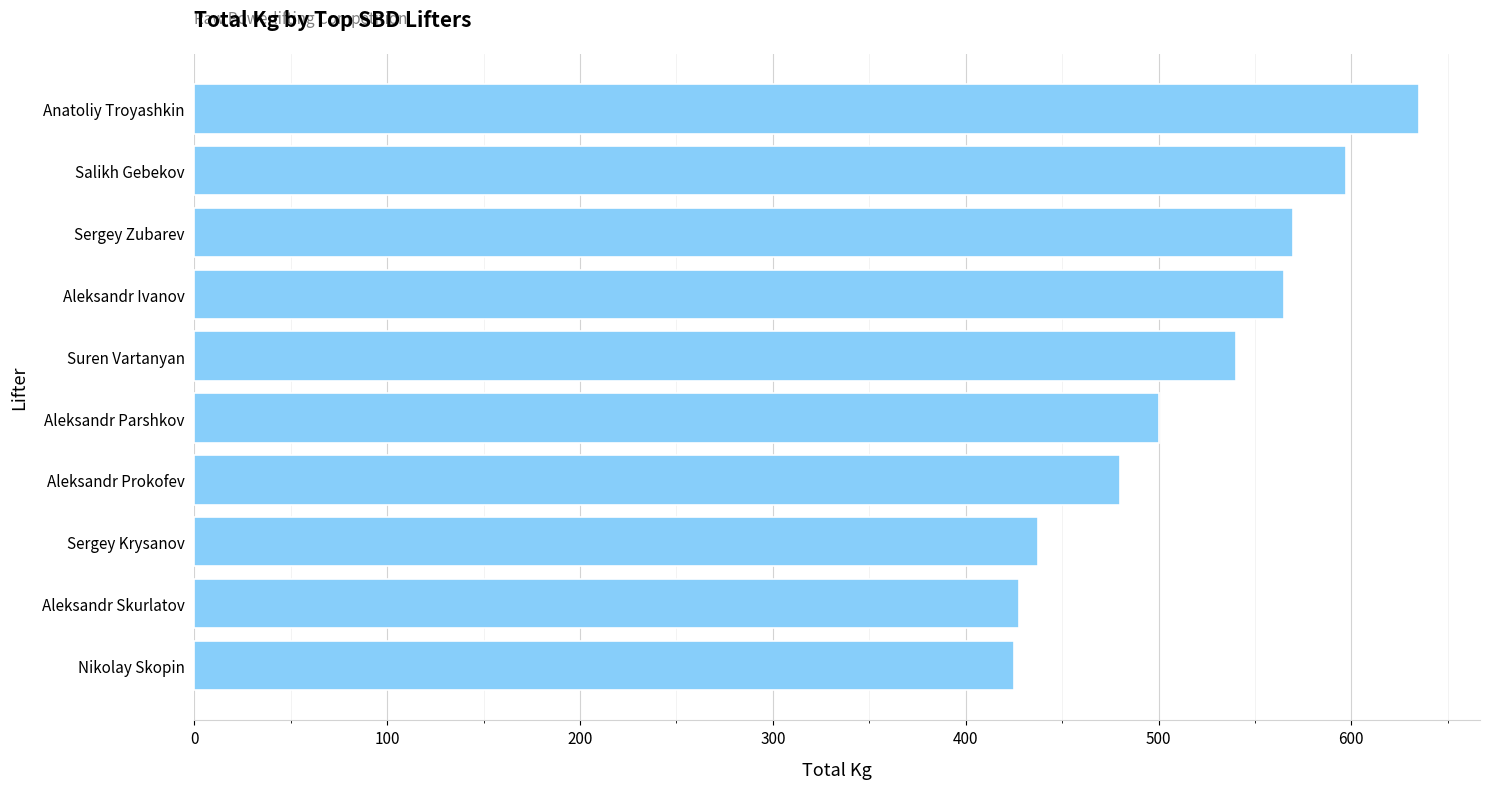

Which category has the highest value across all series?

Anatoliy Troyashkin